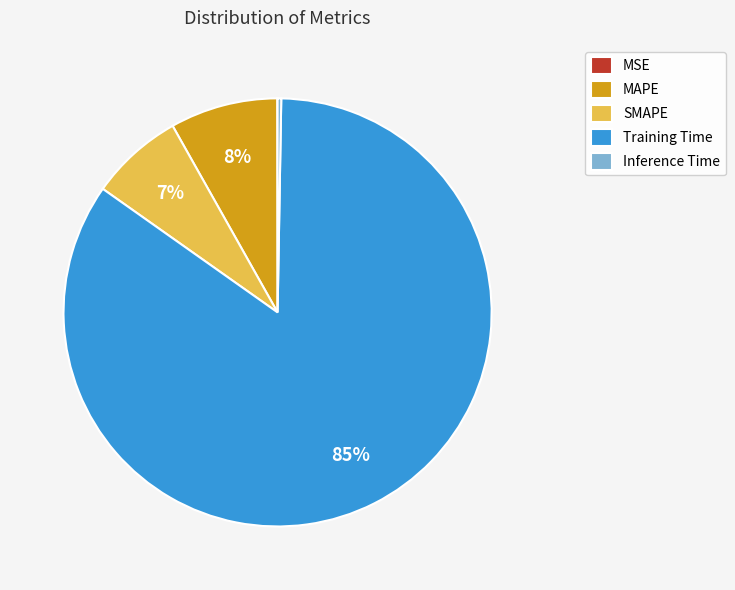

True or false: MAPE accounts for 1% of the total.

False